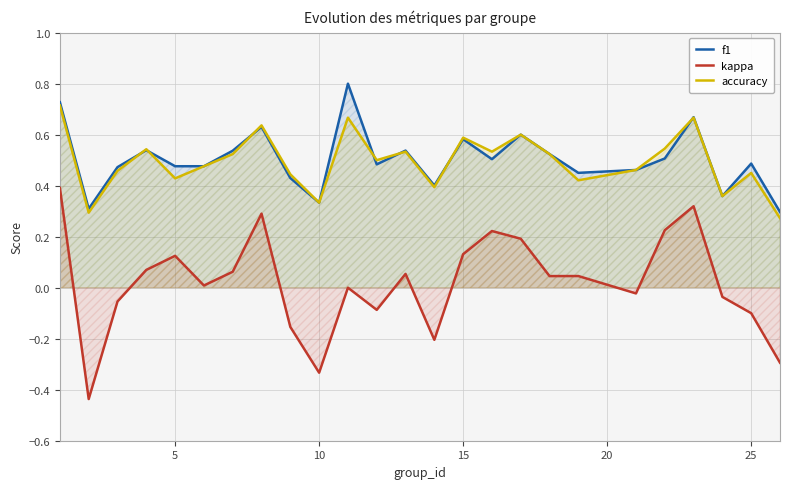

What is the value of the accuracy point at the 18th from the left?

0.5